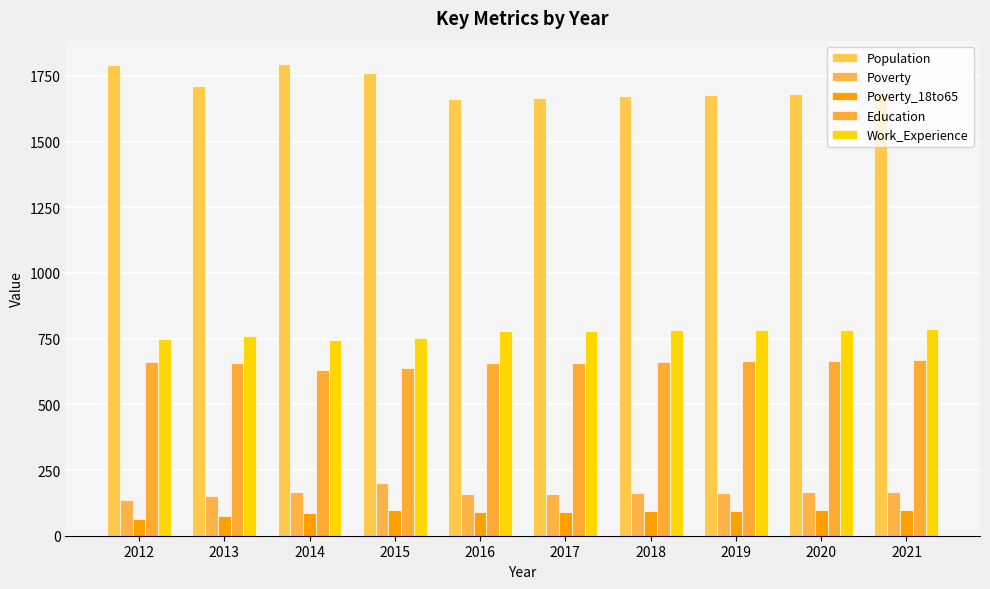

Does the chart contain any negative values?

No